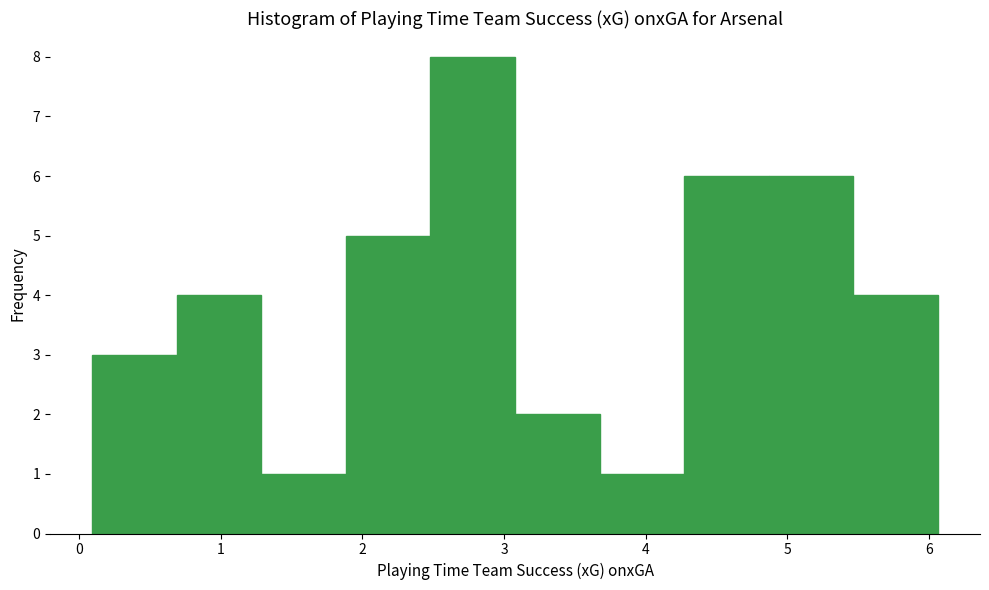

Reading left to right, transcribe this chart: for each bar, give the range it covers on the x-axis and its height. Neither the bar edges nor the heights are printed on the chart, so give them approximately, as read against the axes.

0.1 to 0.7: 3
0.7 to 1.3: 4
1.3 to 1.9: 1
1.9 to 2.5: 5
2.5 to 3.1: 8
3.1 to 3.7: 2
3.7 to 4.3: 1
4.3 to 4.9: 6
4.9 to 5.5: 6
5.5 to 6.1: 4